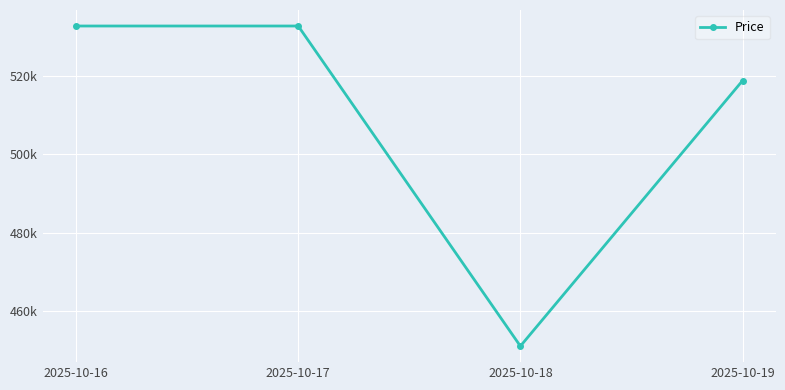

Does the chart have visible grid lines?

Yes